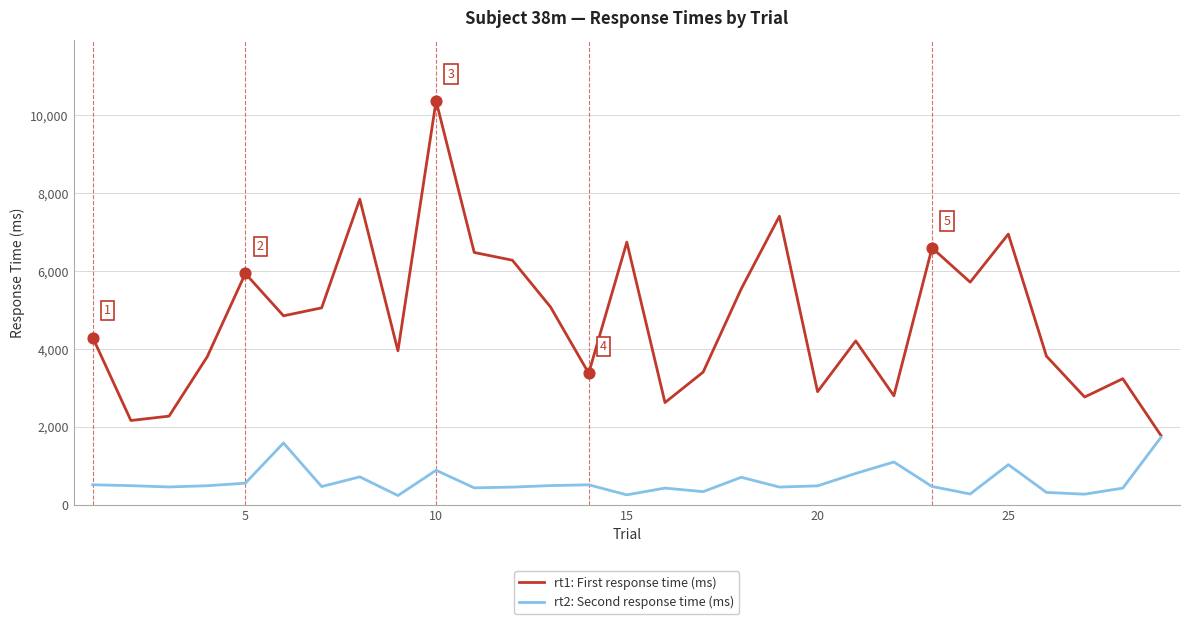

Which series has the largest range (max minus min)?

rt1: First response time (ms)